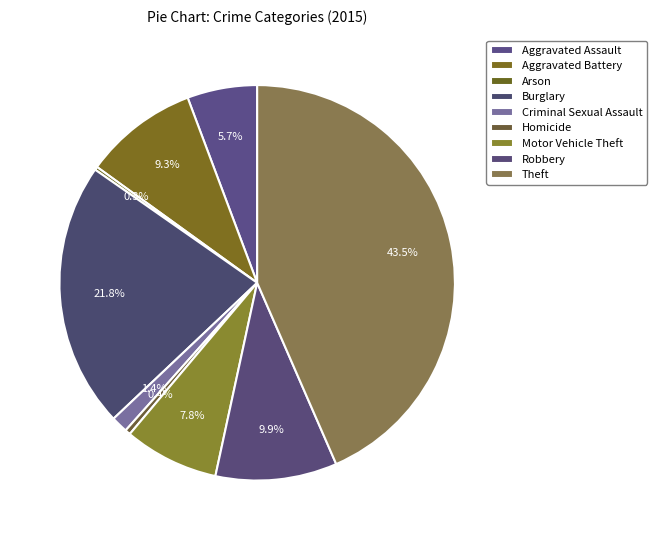

To the nearest percent, what is the difference between the largest and smallest slice percentages?

43%